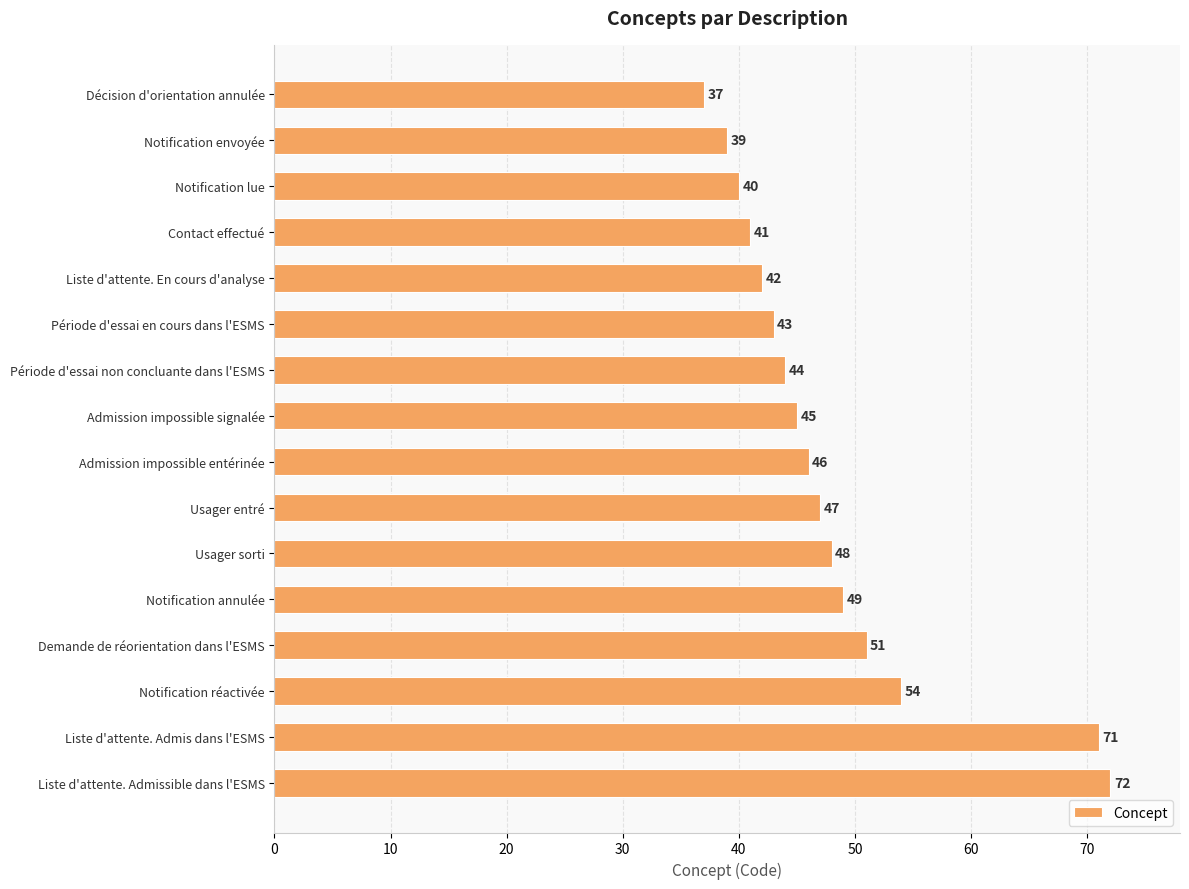

The chart shows a value of 45 at Admission impossible signalée. True or false?

True